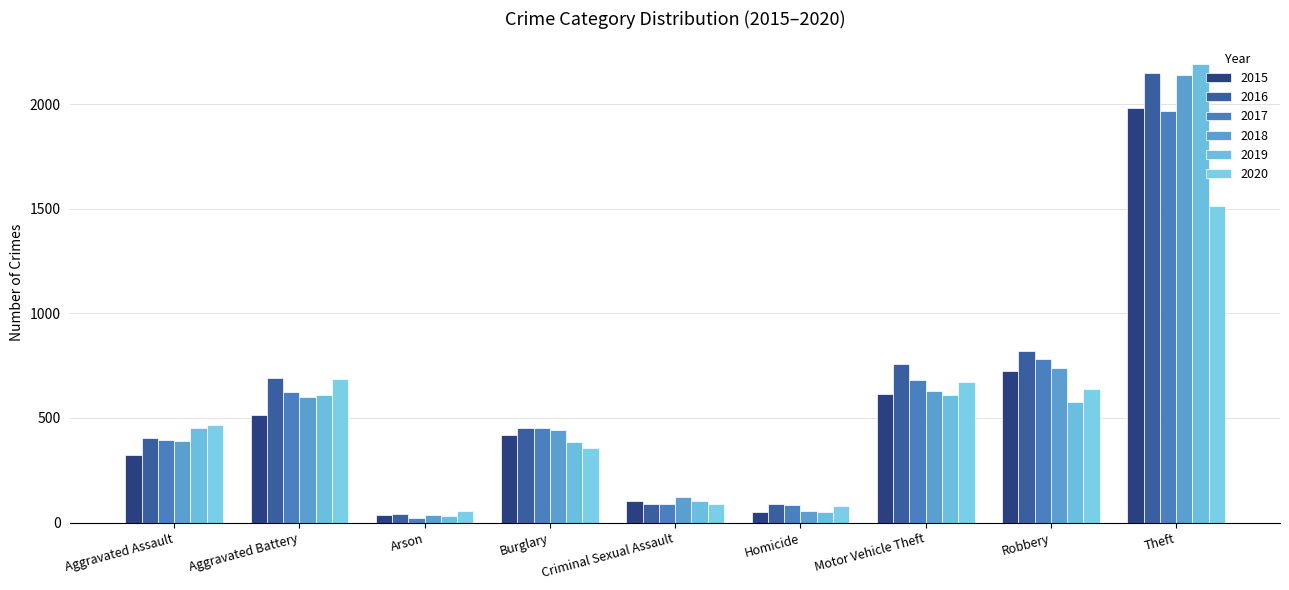

How many distinct data groups are displayed?

6